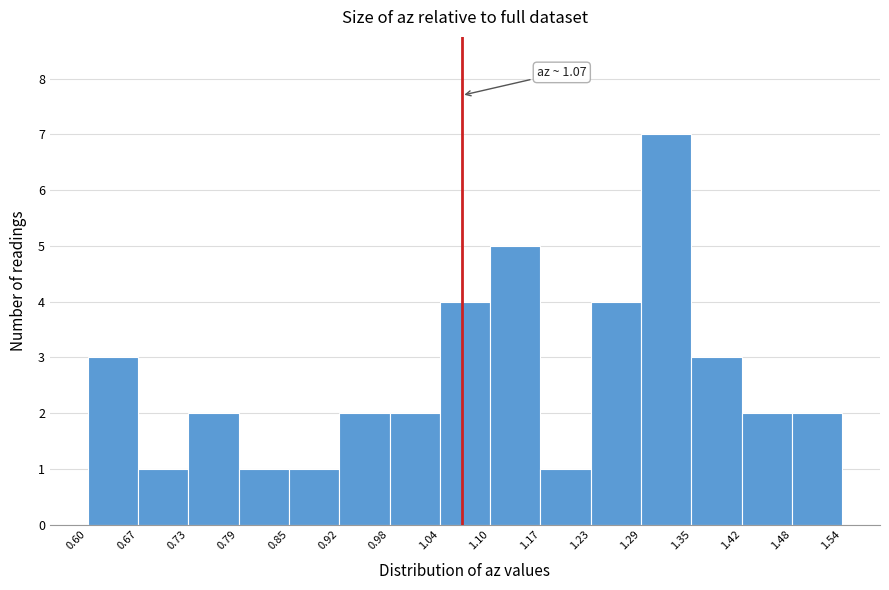

Which range on the x-axis has the tallest bar?

1.29 to 1.35